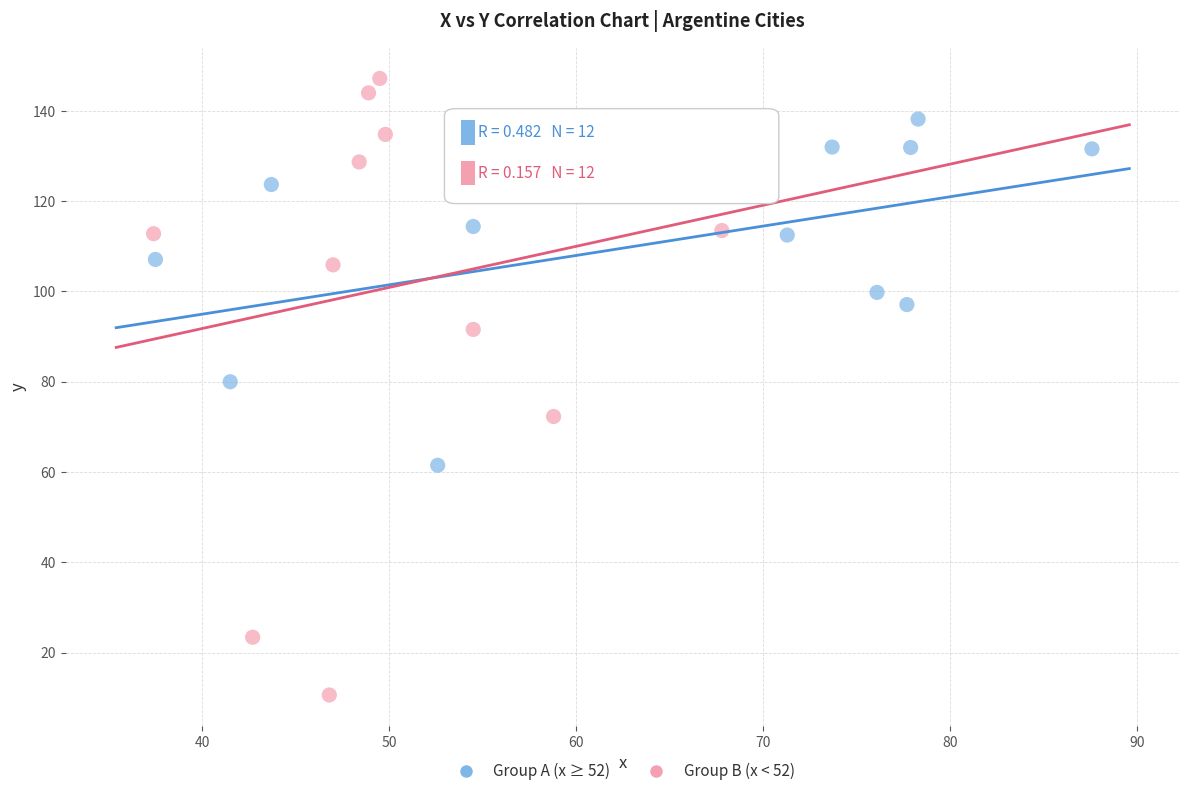

Which series reaches the maximum Y coordinate?

Group B (x < 52)